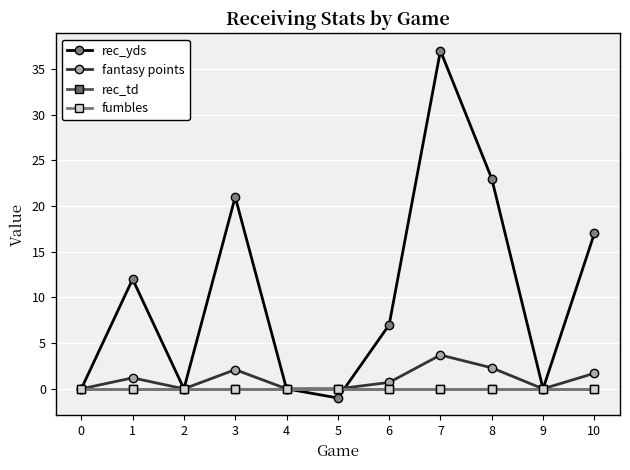

Is this an area chart (filled region under the line)?

No